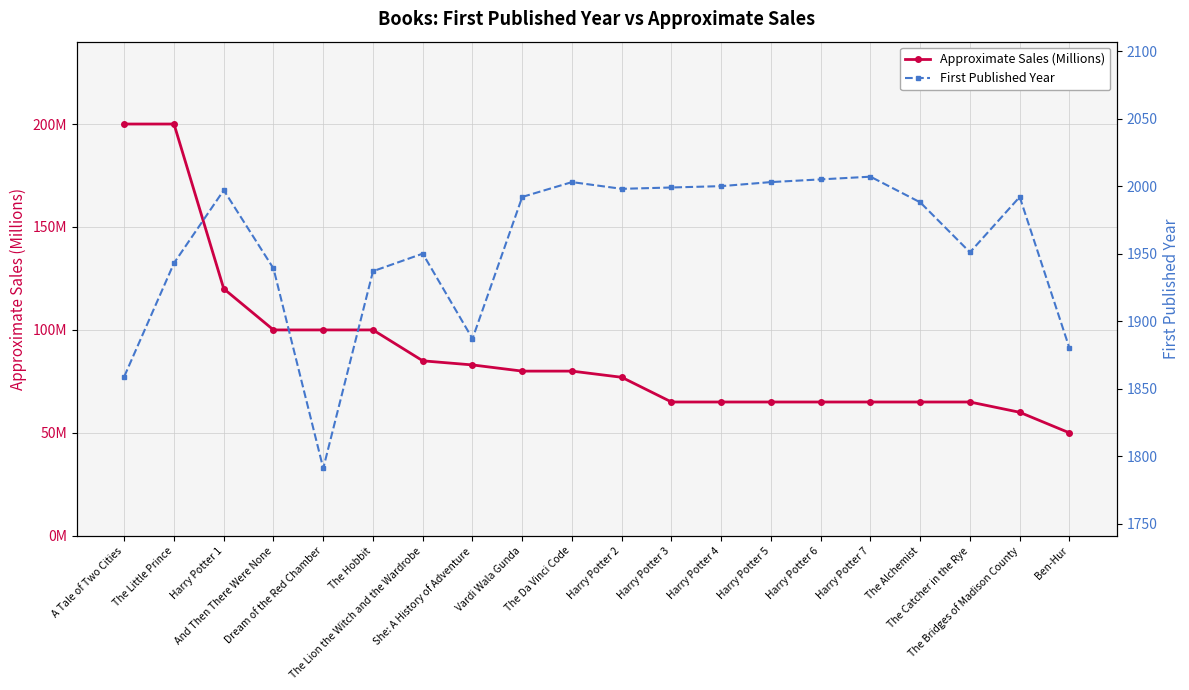

What is the sum of the First Published Year values at A Tale of Two Cities and Harry Potter 7?

3866